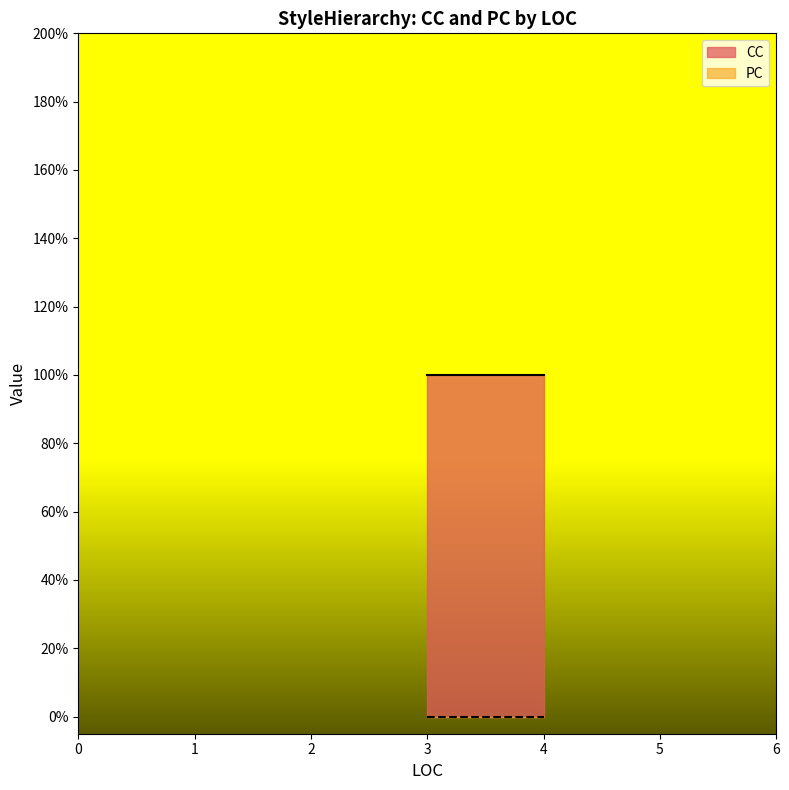

What is the spread (max minus min) of values at 3?

1